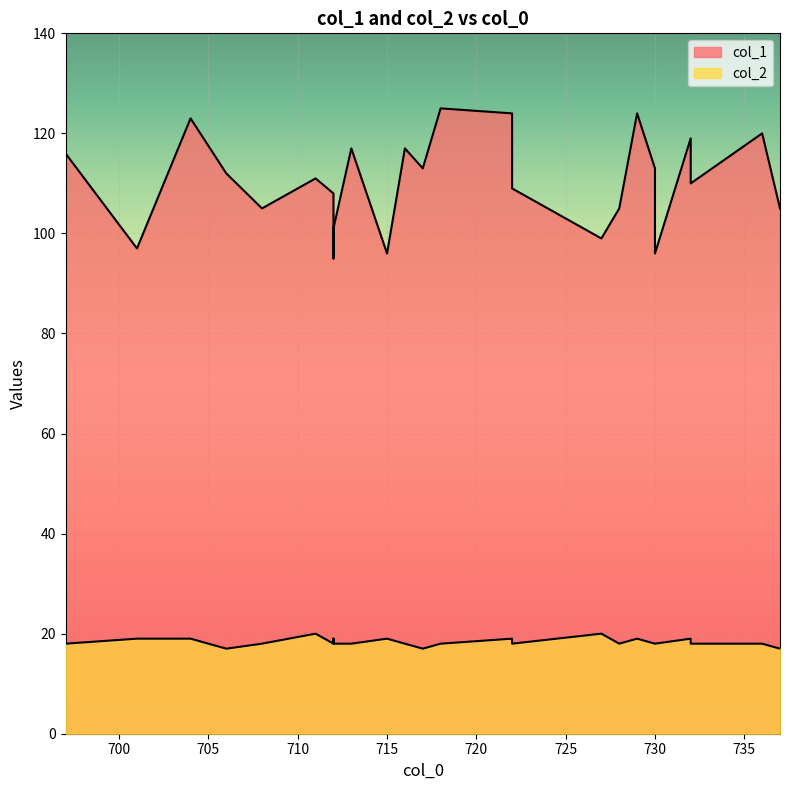

True or false: col_1 and col_2 intersect in this chart.

False